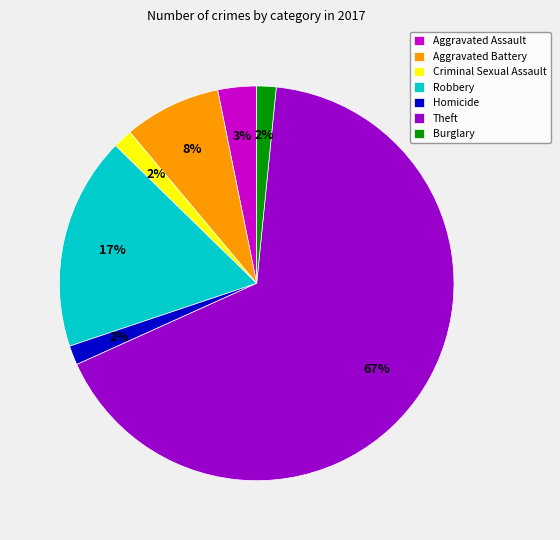

Between Theft and Robbery, which is larger?

Theft